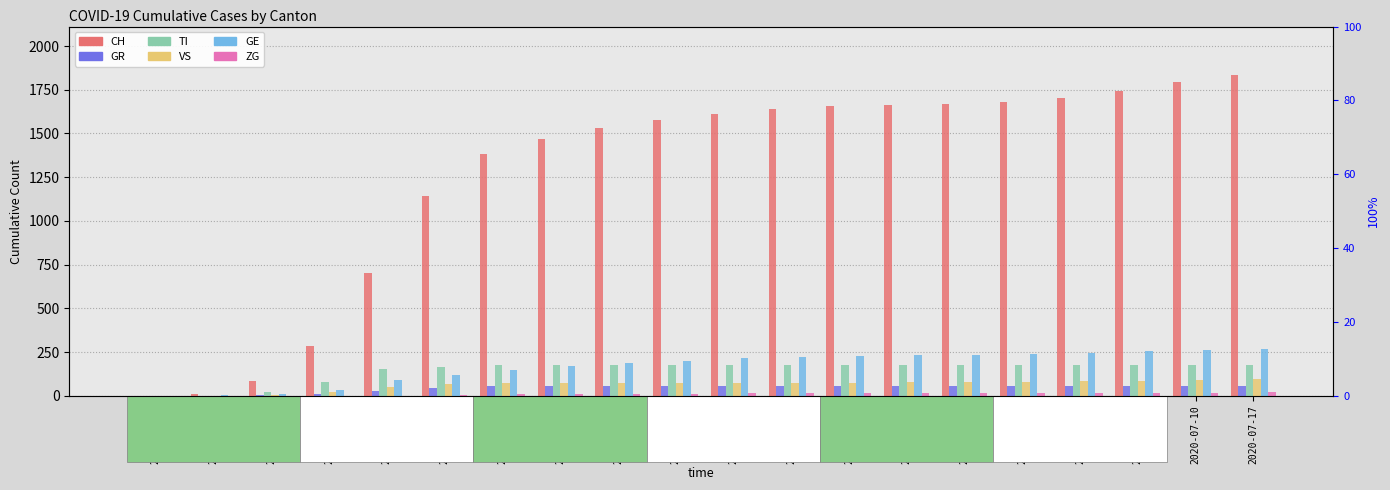

The GE series shows 111 at 2020-05-01. True or false?

False